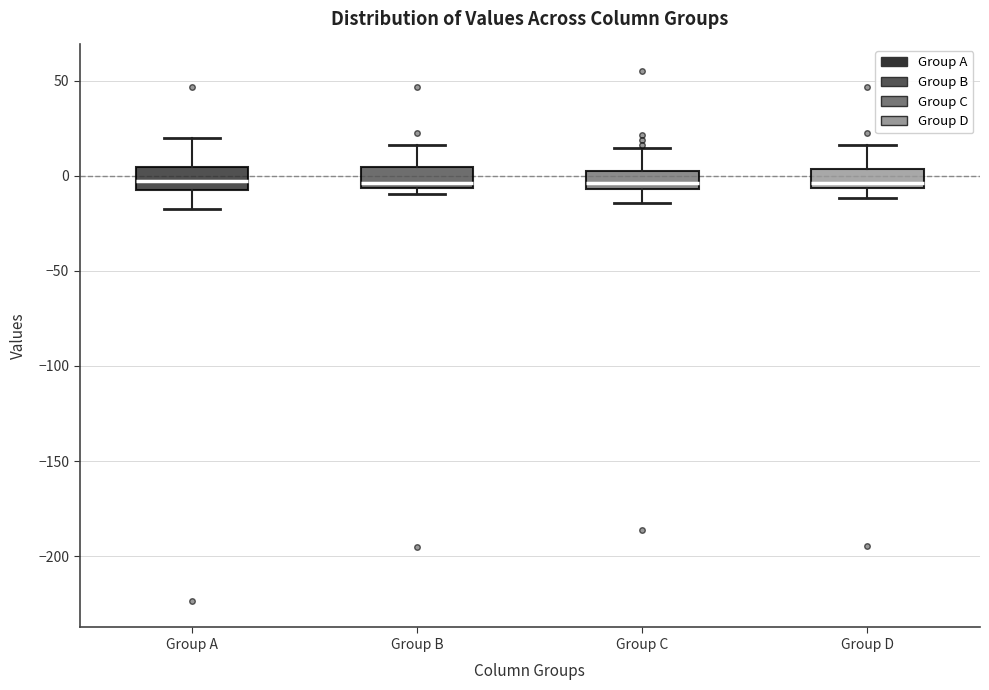

Reading left to right, read every box against the y-axis: the position of its median line, the range the box covers, and the ends of its whiskers. The values are not printed on the chart, so give them approximately, as read against the axis.

Group A: median -5, box -10 to 5, whiskers -20 to 20
Group B: median -5 (just above the box's lower edge), box -5 to 5, whiskers -10 to 15
Group C: median -5 (just above the box's lower edge), box -5 to 0, whiskers -15 to 15
Group D: median -5 (just above the box's lower edge), box -5 to 5, whiskers -10 to 15